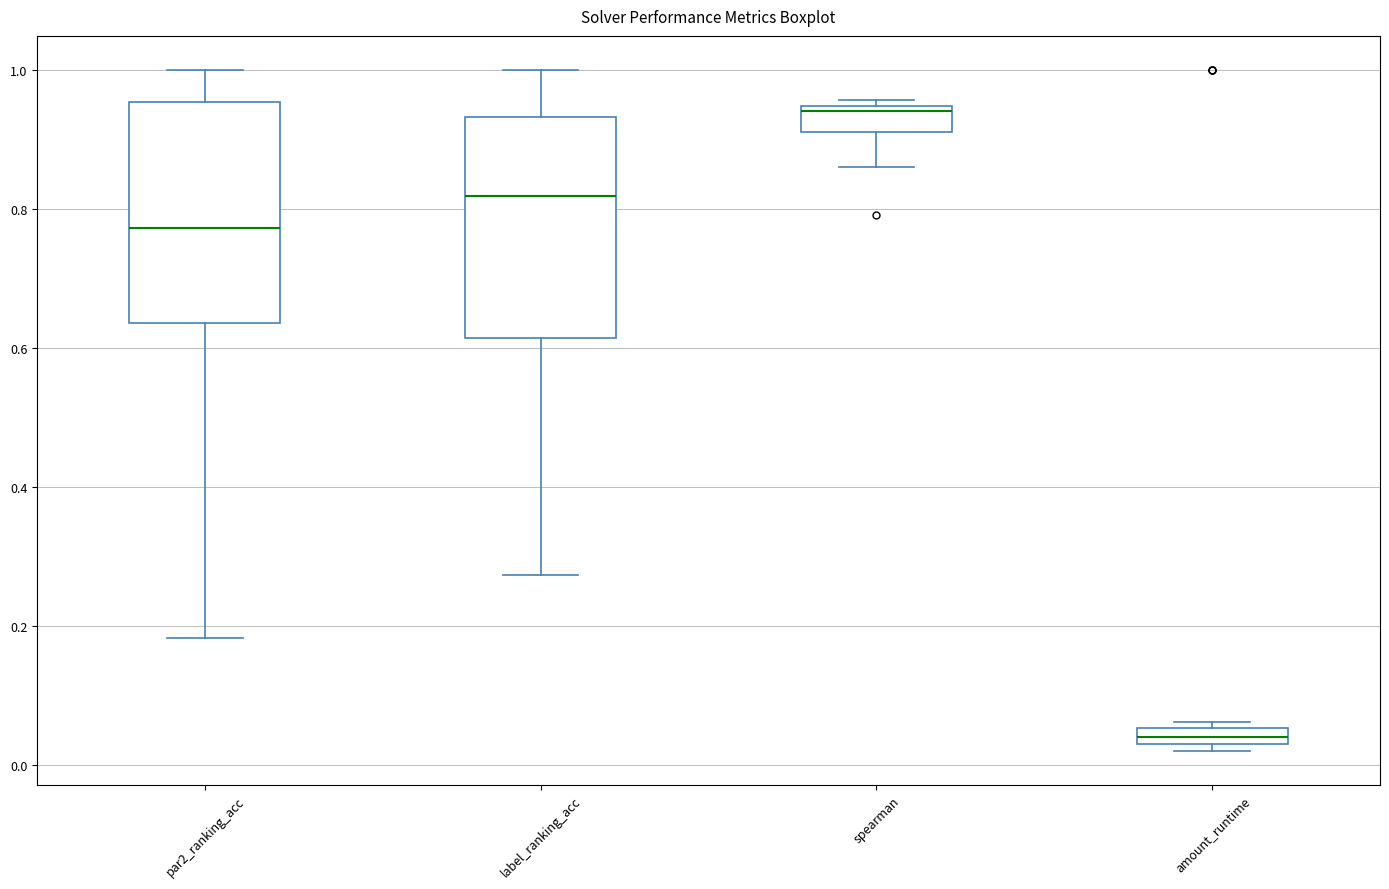

Where is the lower edge of the box for par2_ranking_acc on the y-axis? The values are not printed on the chart, so give them approximately, as read against the axis.

0.64